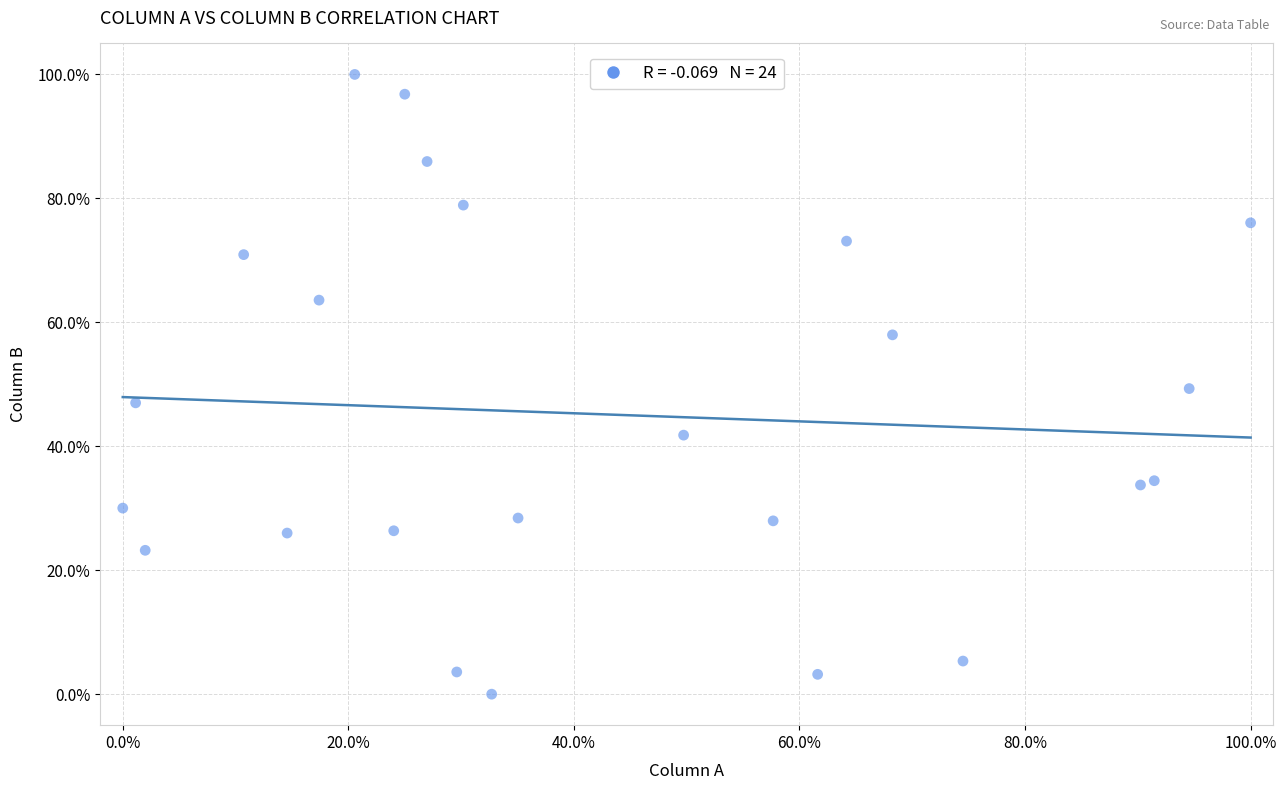

What is the range of Y values (max minus min)?

100.0